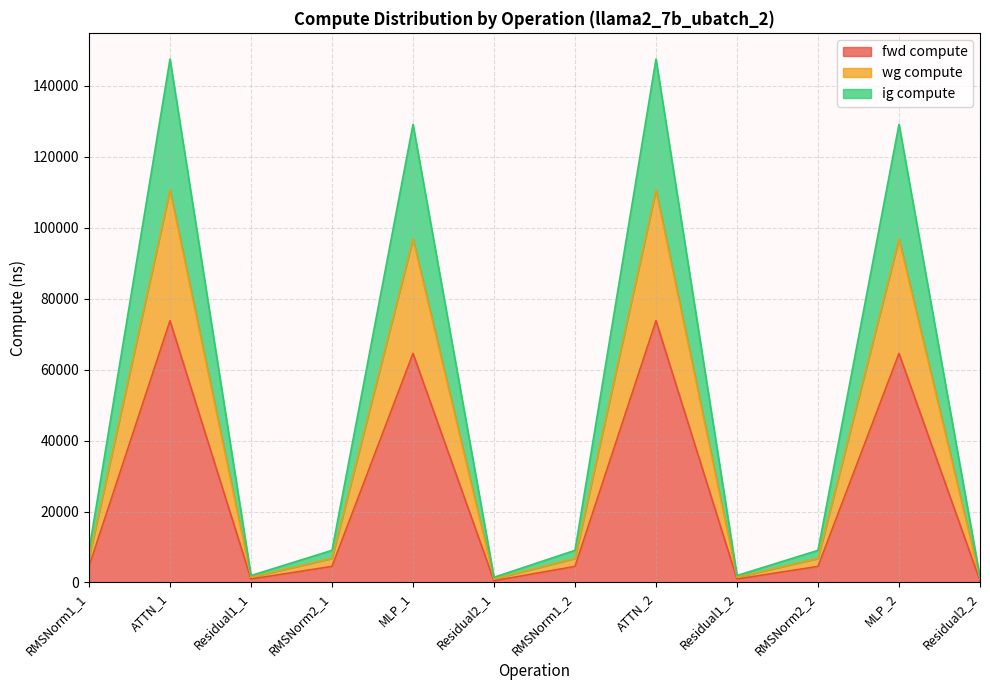

Does the chart have visible grid lines?

Yes